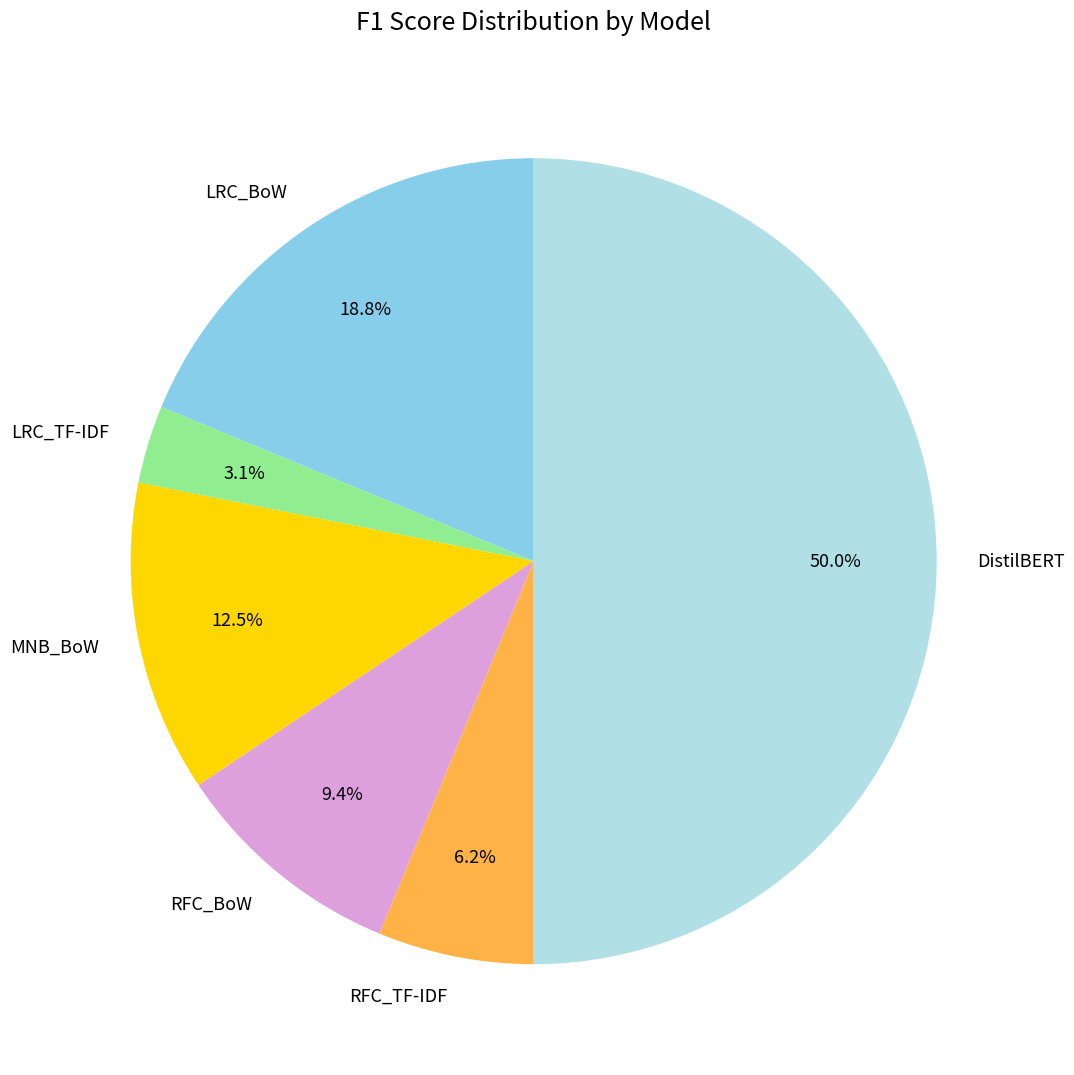

Is it true that DistilBERT is 50% of the pie?

True